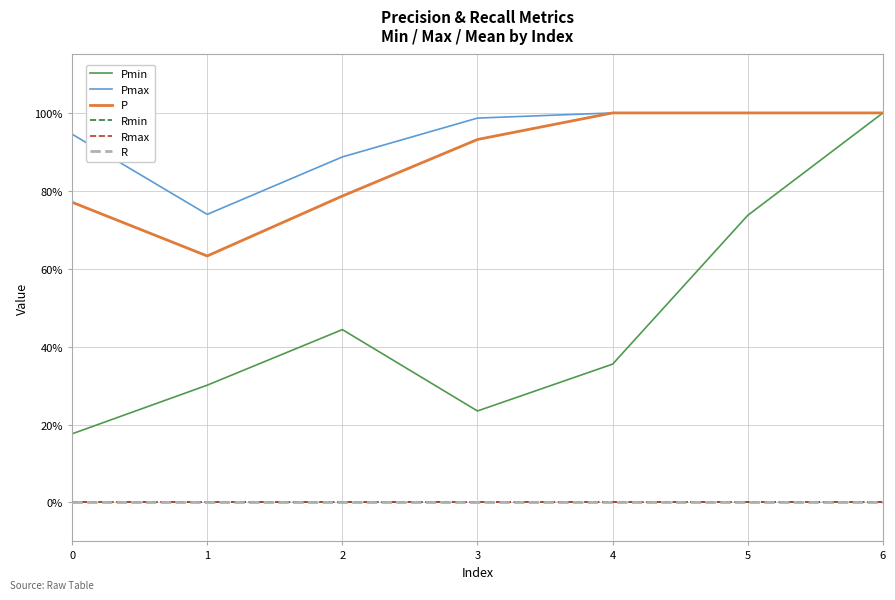

True or false: Pmin has more than 0 points higher than both neighbors.

True